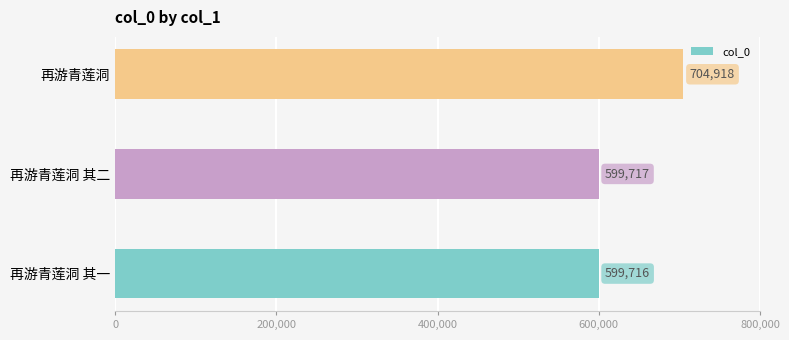

Count the number of data series in this chart.

1